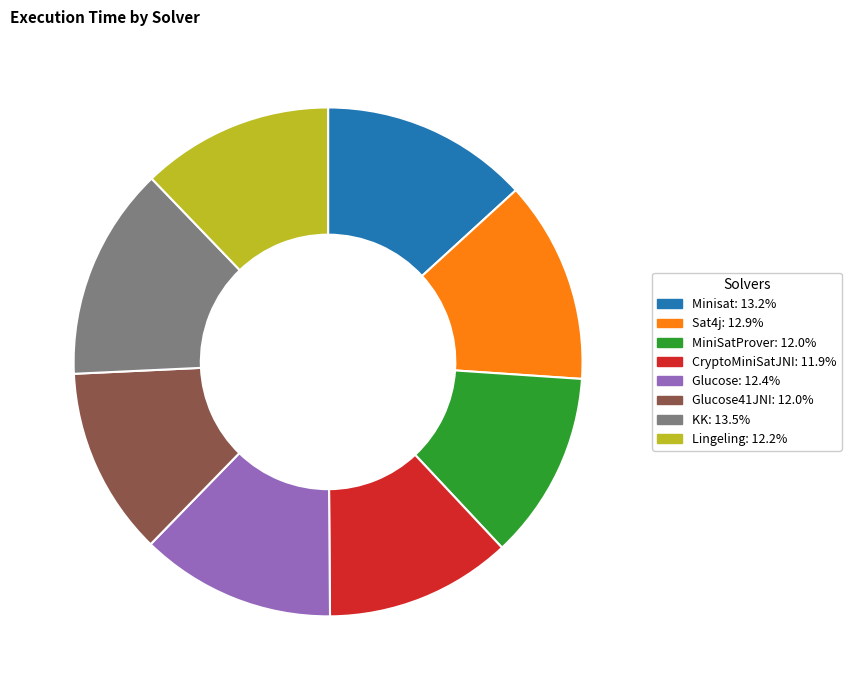

Does any single category account for the majority?

No